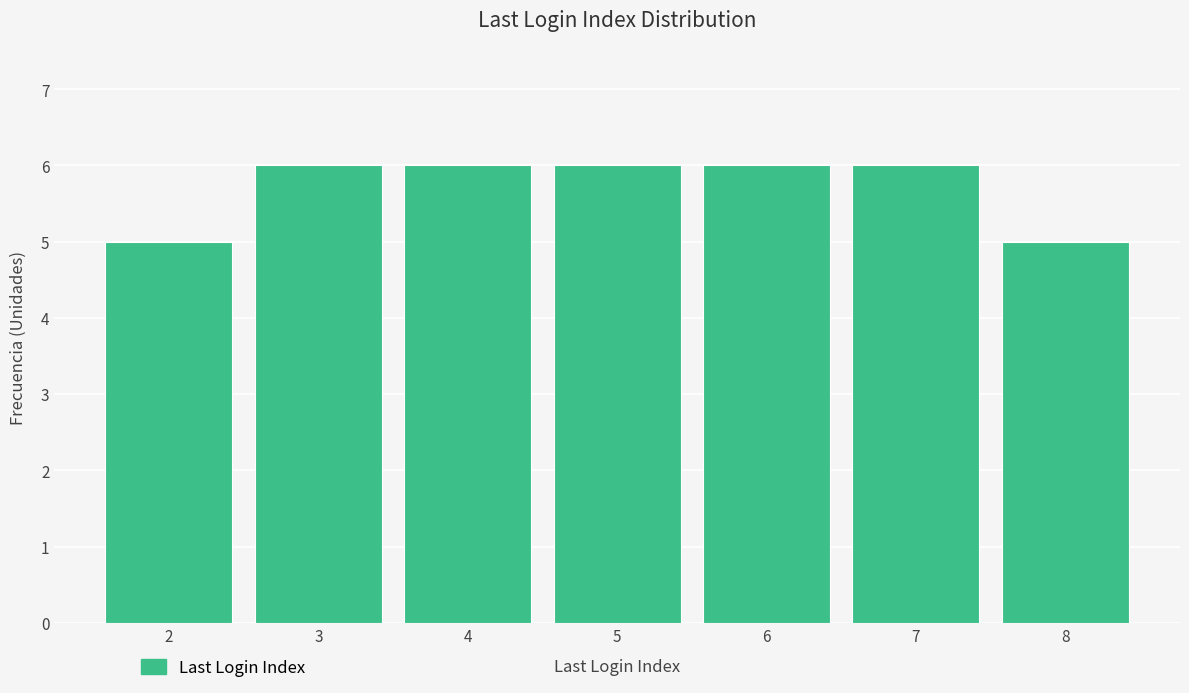

Reading left to right, extract all data points from this chart.

2=5	3=6	4=6	5=6	6=6	7=6	8=5